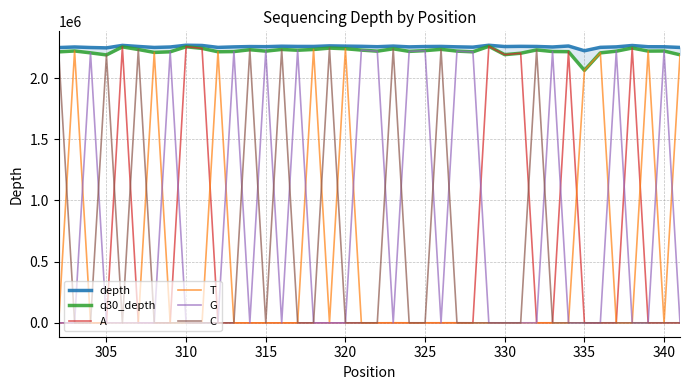

What is the difference between the maximum and minimum values in the G series?

2228541